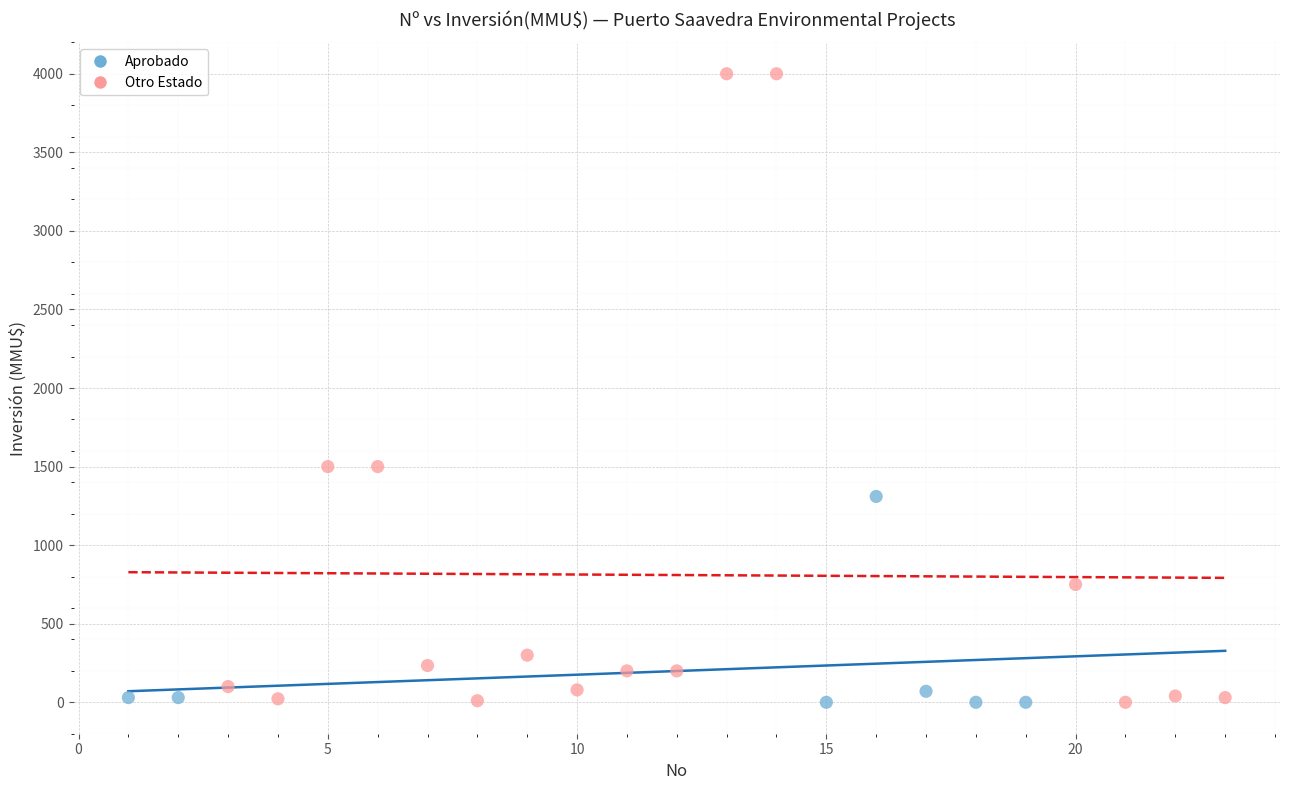

Which series contains the highest Y value?

Otro Estado